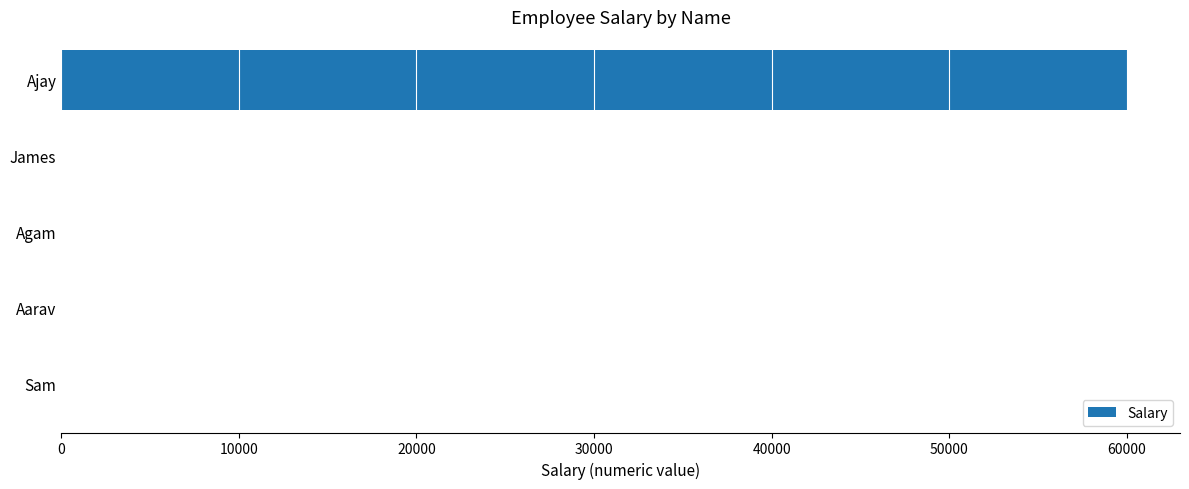

Between Ajay and Aarav, which is larger?

Ajay